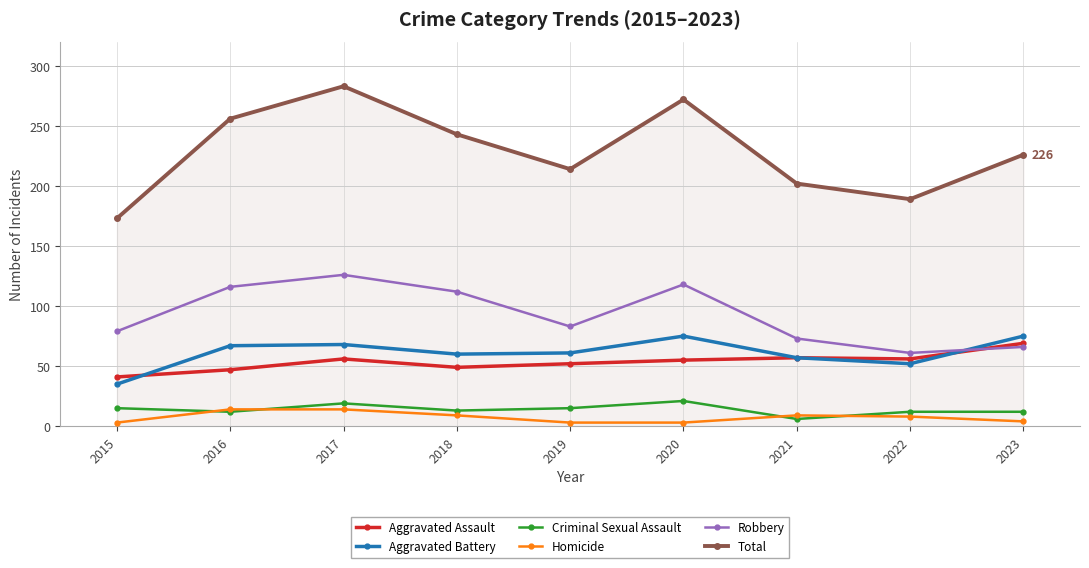

True or false: Aggravated Assault and Aggravated Battery cross at least once.

True